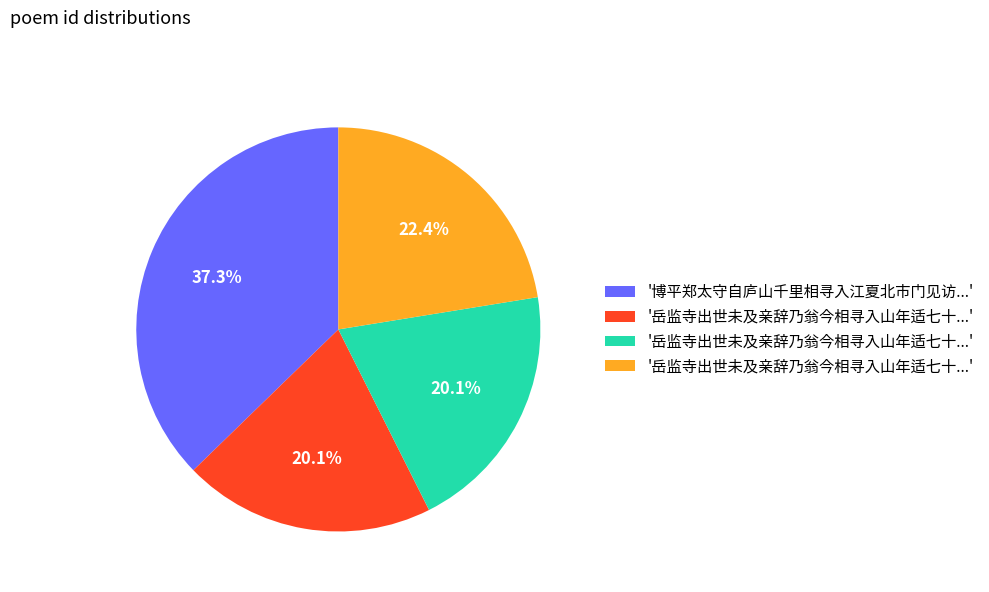

Is there any slice that represents more than half of the pie?

No